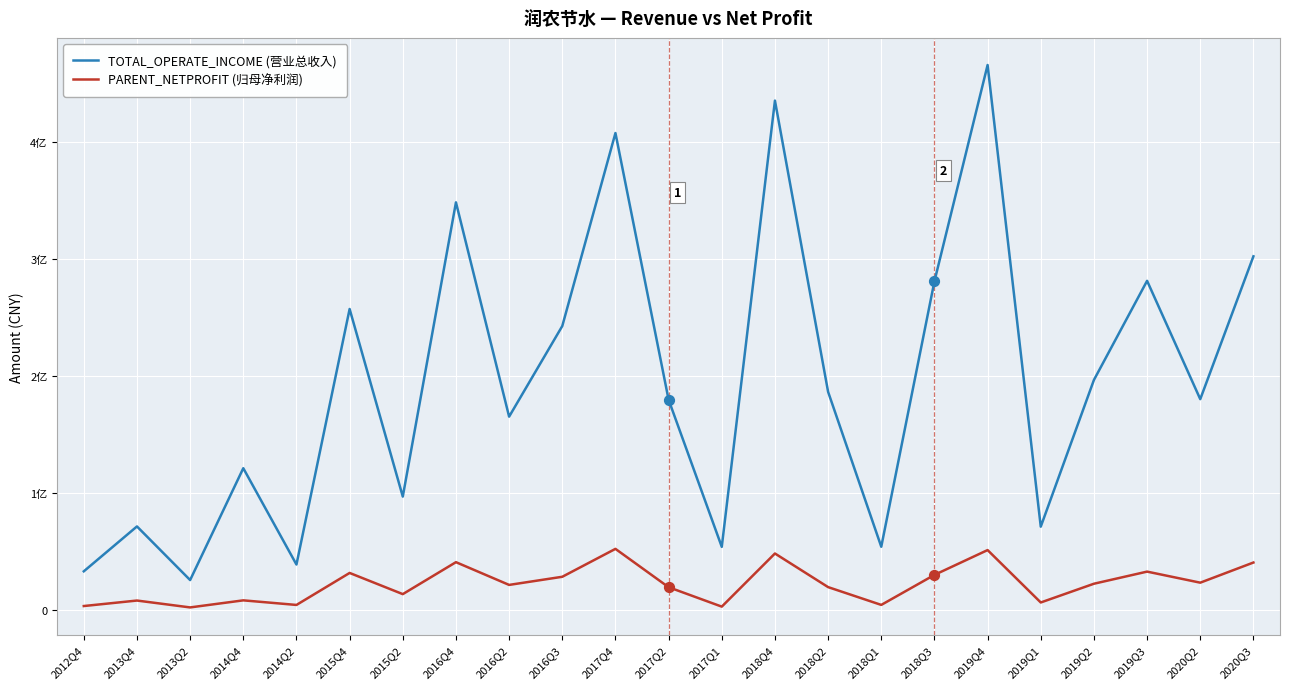

What are all the series names shown in the legend?

TOTAL_OPERATE_INCOME (营业总收入), PARENT_NETPROFIT (归母净利润)